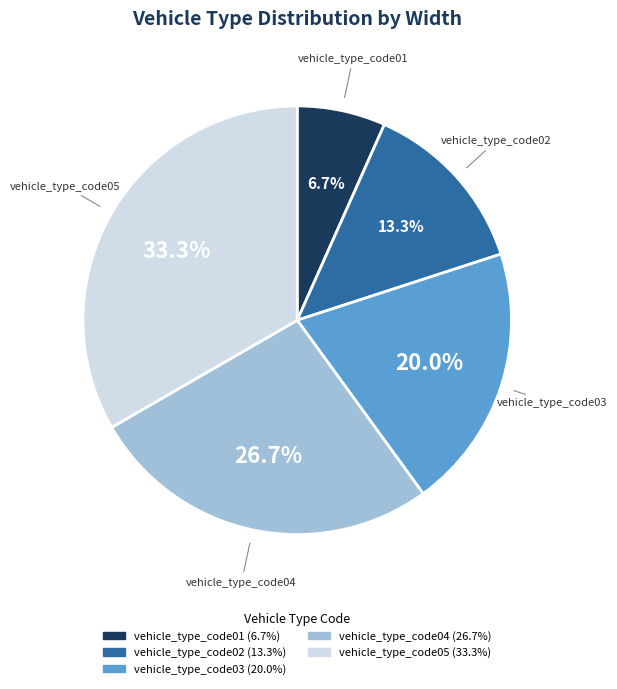

True or false: vehicle_type_code01 accounts for 7% of the total.

True